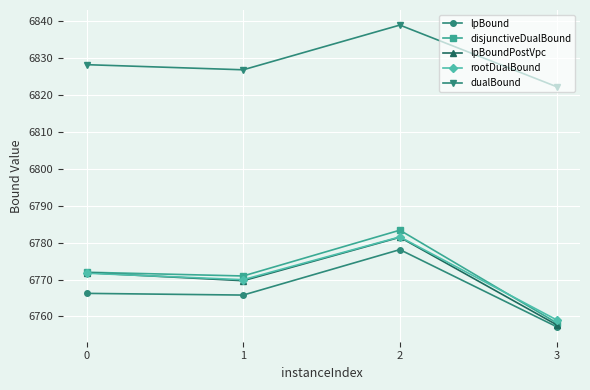

What is the sum of the lpBound values at 1 and 2?

13543.9